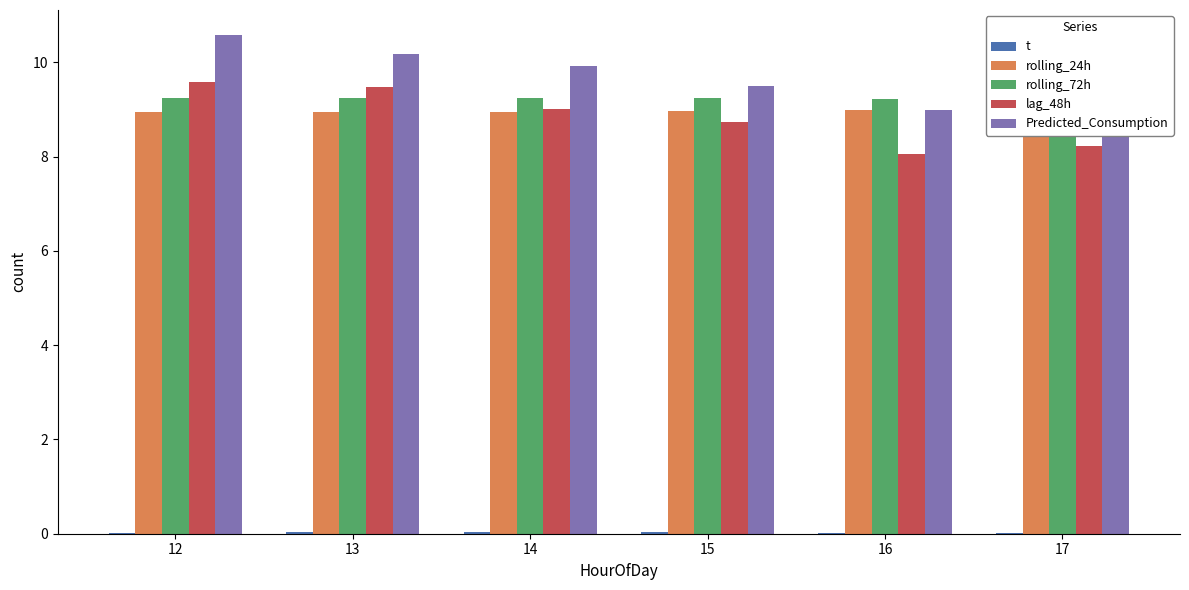

Which series has the widest spread of values?

Predicted_Consumption